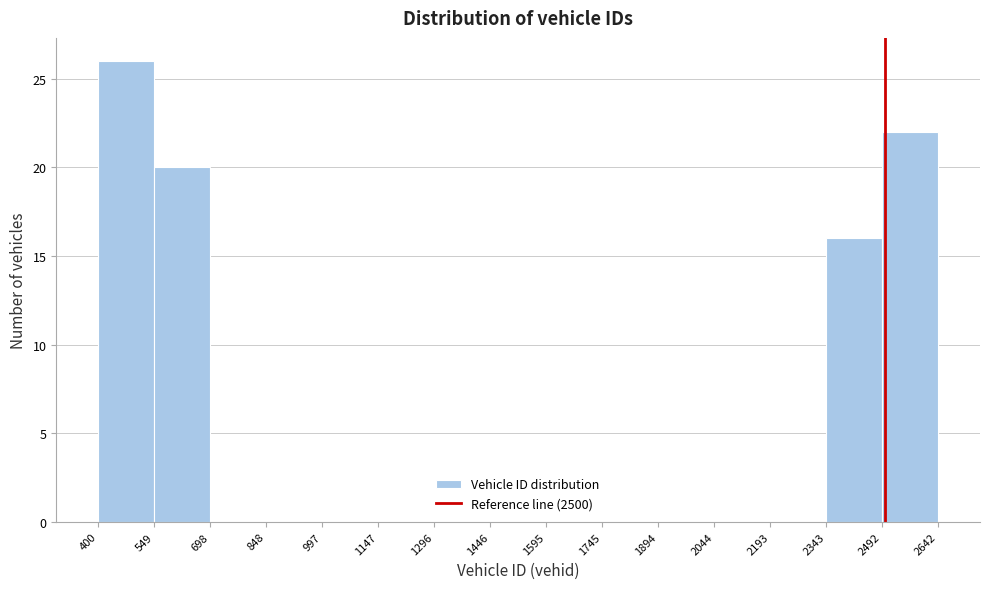

Reading left to right, list every bar in this chart as the range it spans on the x-axis followed by its height. The values are not printed on the chart, so give them approximately, as read against the axis.

400 to 549: 26
549 to 698: 20
698 to 848: 0
848 to 997: 0
997 to 1147: 0
1147 to 1296: 0
1296 to 1446: 0
1446 to 1595: 0
1595 to 1745: 0
1745 to 1894: 0
1894 to 2044: 0
2044 to 2193: 0
2193 to 2343: 0
2343 to 2492: 16
2492 to 2642: 22